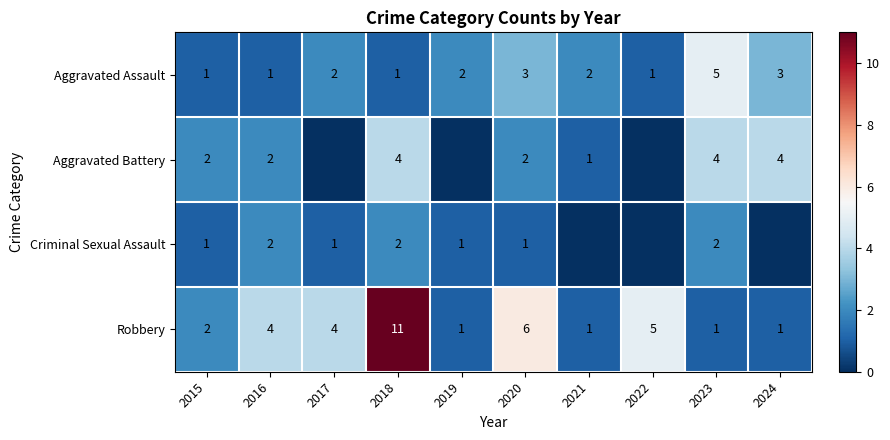

Between 2023 and 2022, which is larger?

2023